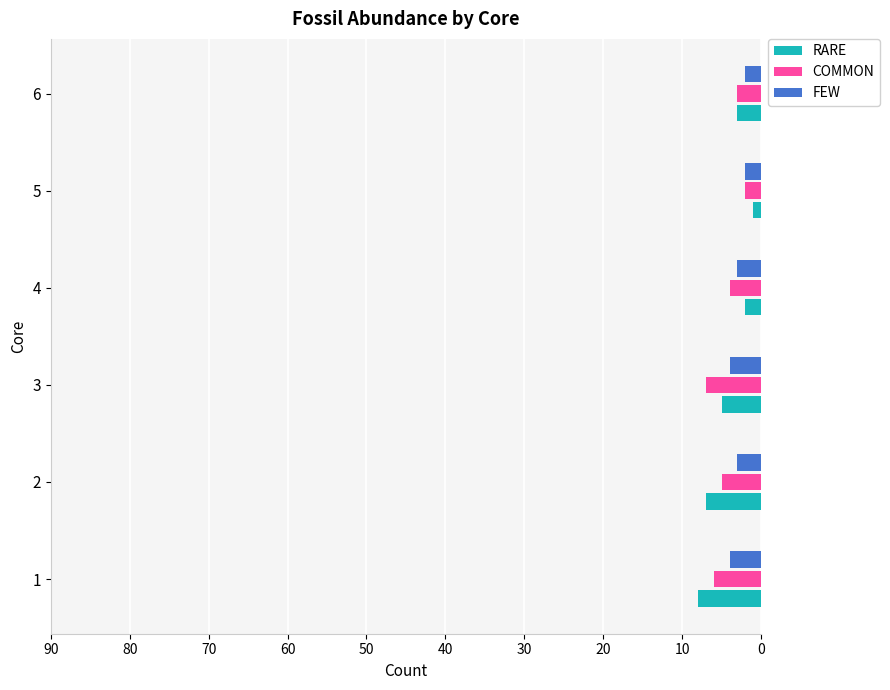

Where is COMMON nearest to the value 4?

4